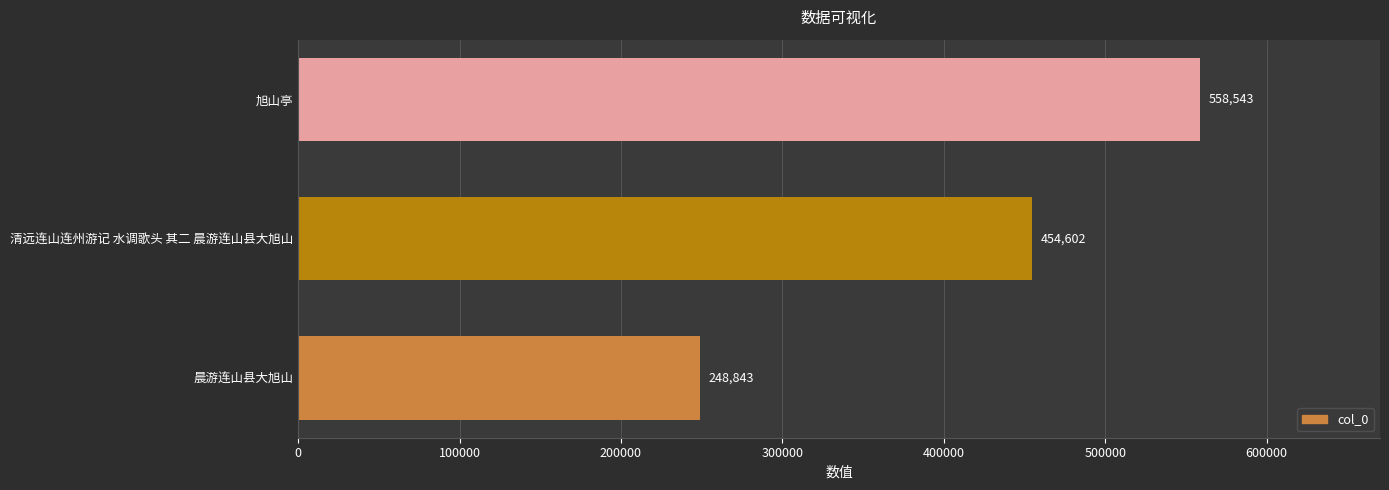

Rank the categories by value from lowest to highest.

晨游连山县大旭山, 清远连山连州游记 水调歌头 其二 晨游连山县大旭山, 旭山亭